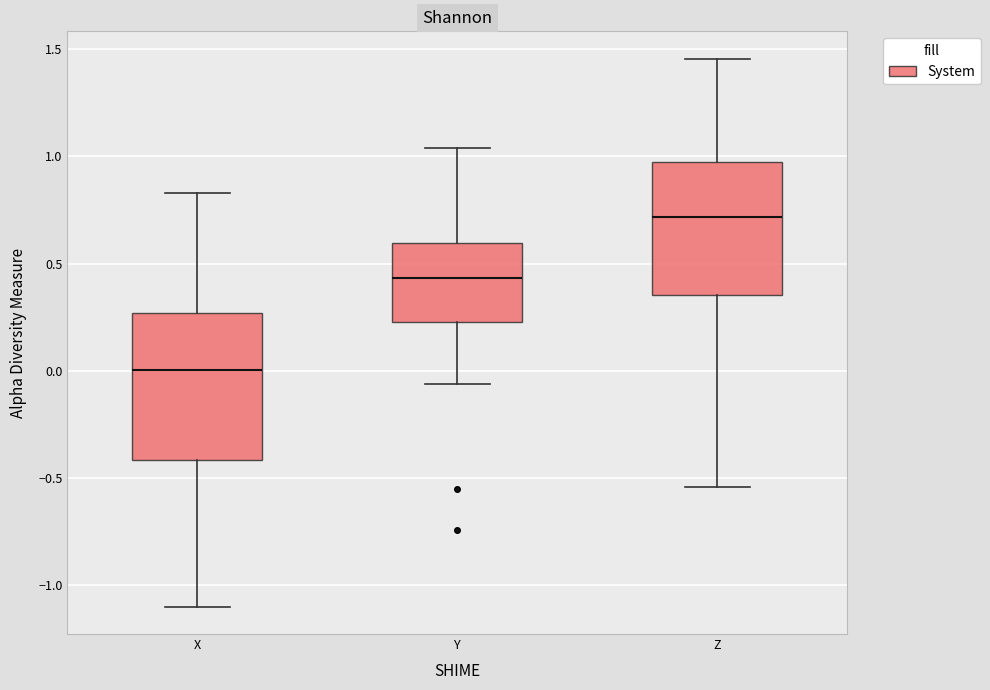

Which box is the tallest, from its lower edge to its upper edge?

X